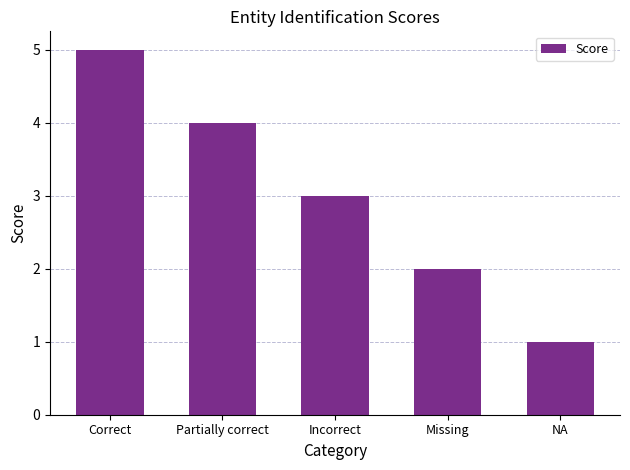

How many data points are less than 3?

2